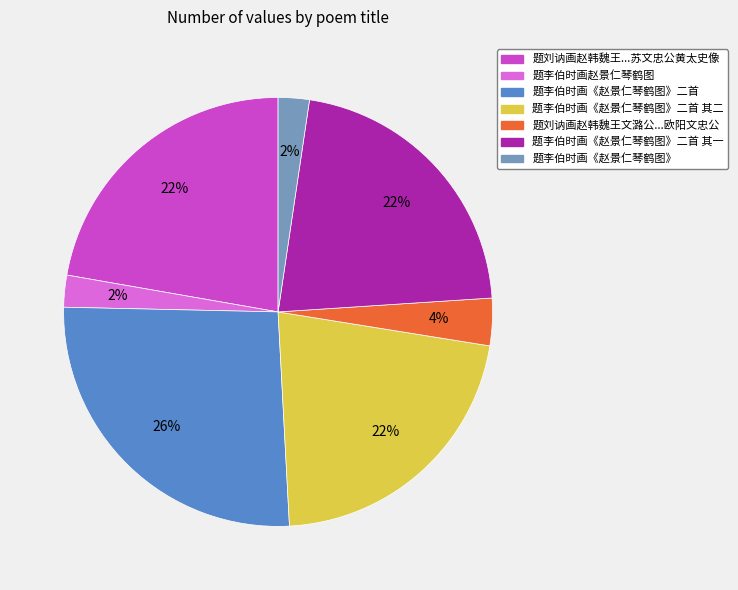

To the nearest percent, what is the average slice percentage?

14%